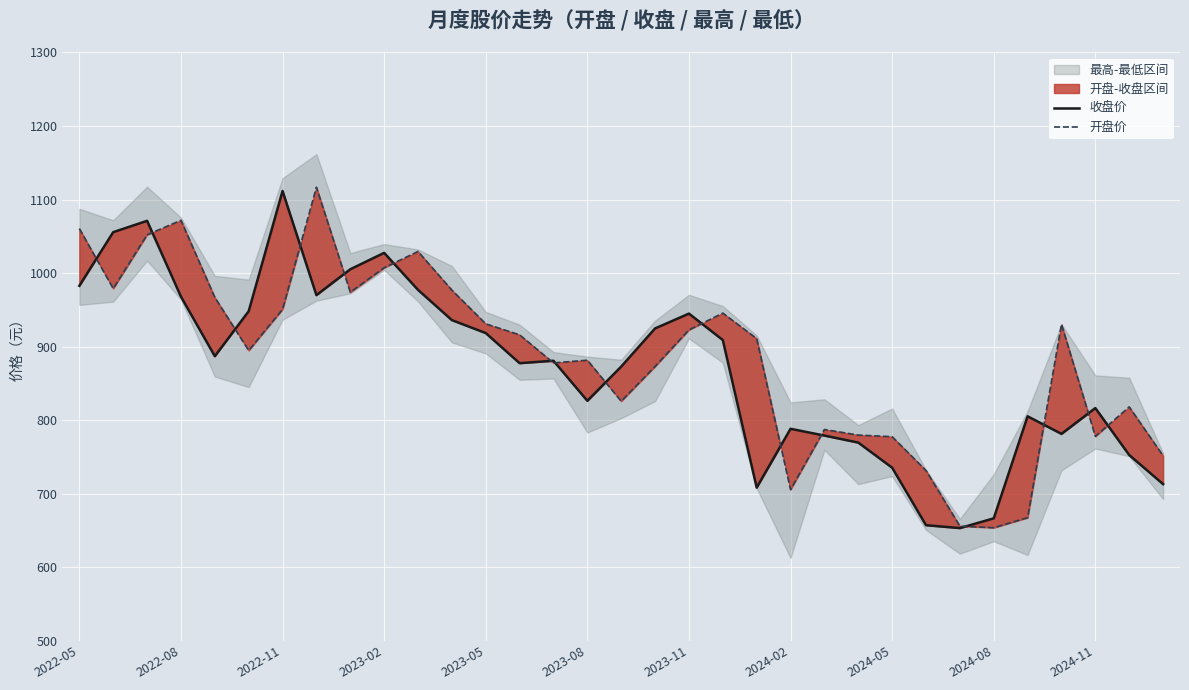

Rank the series by their average value, from lowest to highest.

收盘价, 开盘价